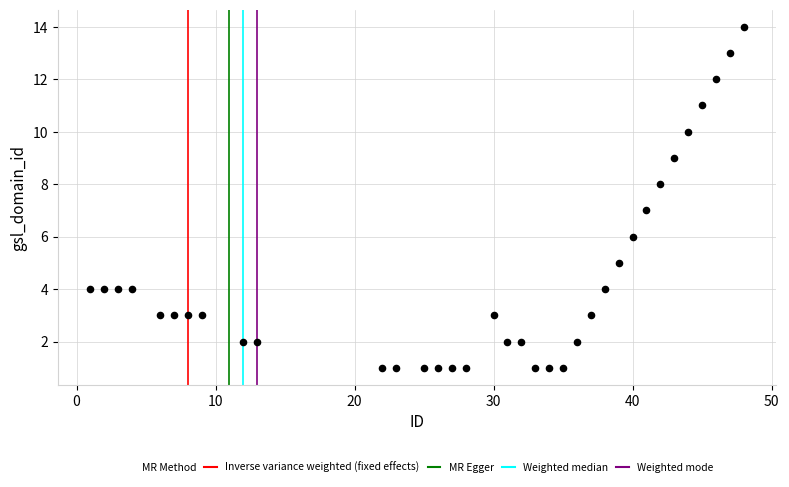

What is the range of Y values (max minus min)?

13